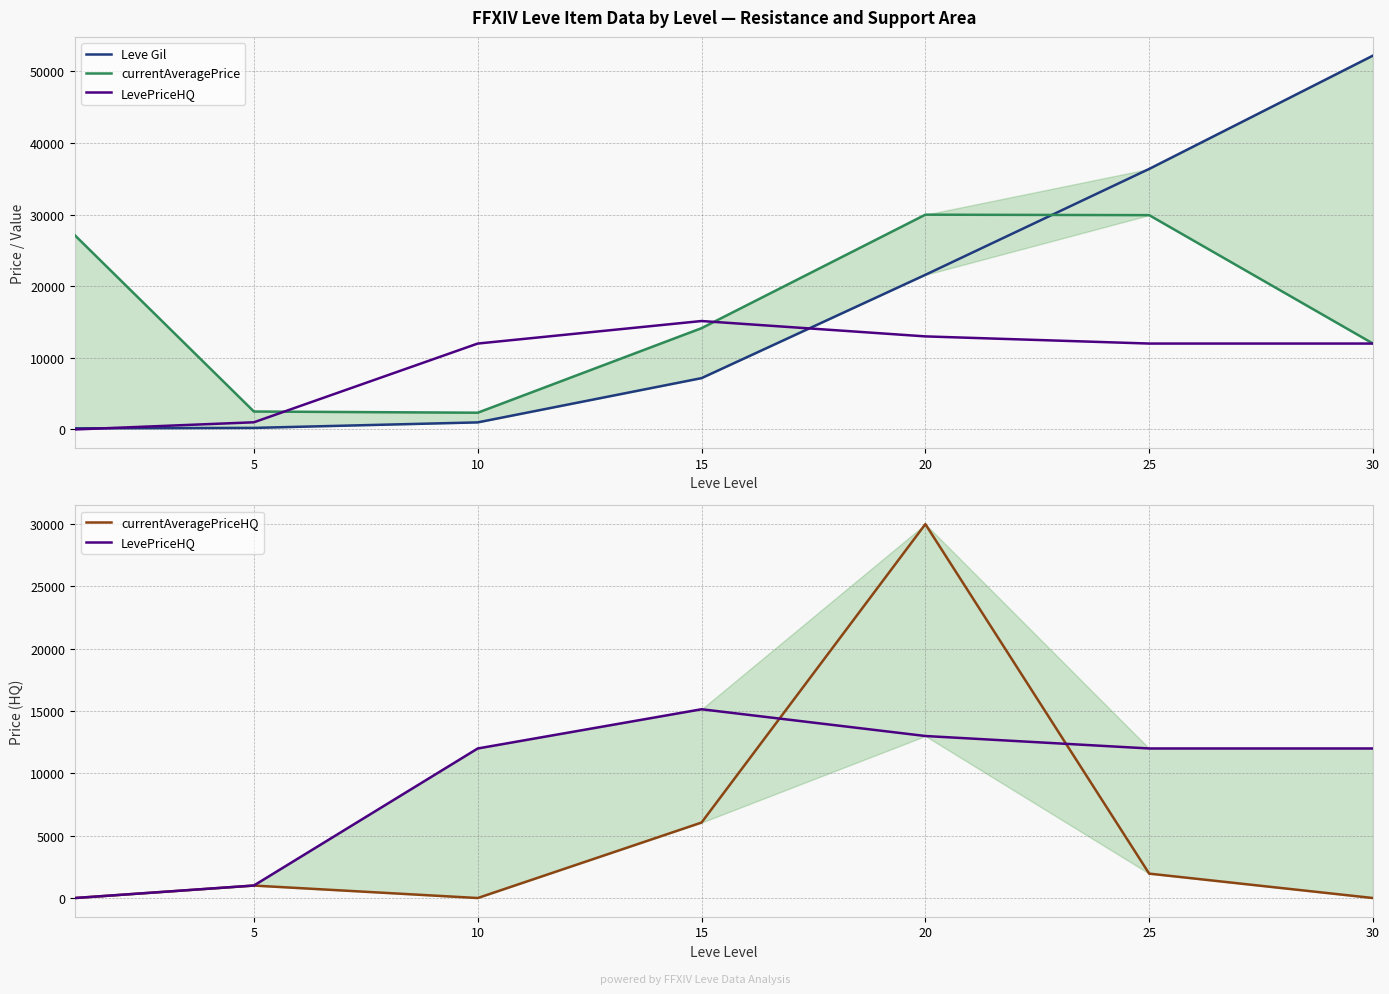

True or false: currentAveragePrice has a value of 10080 at 25.

False